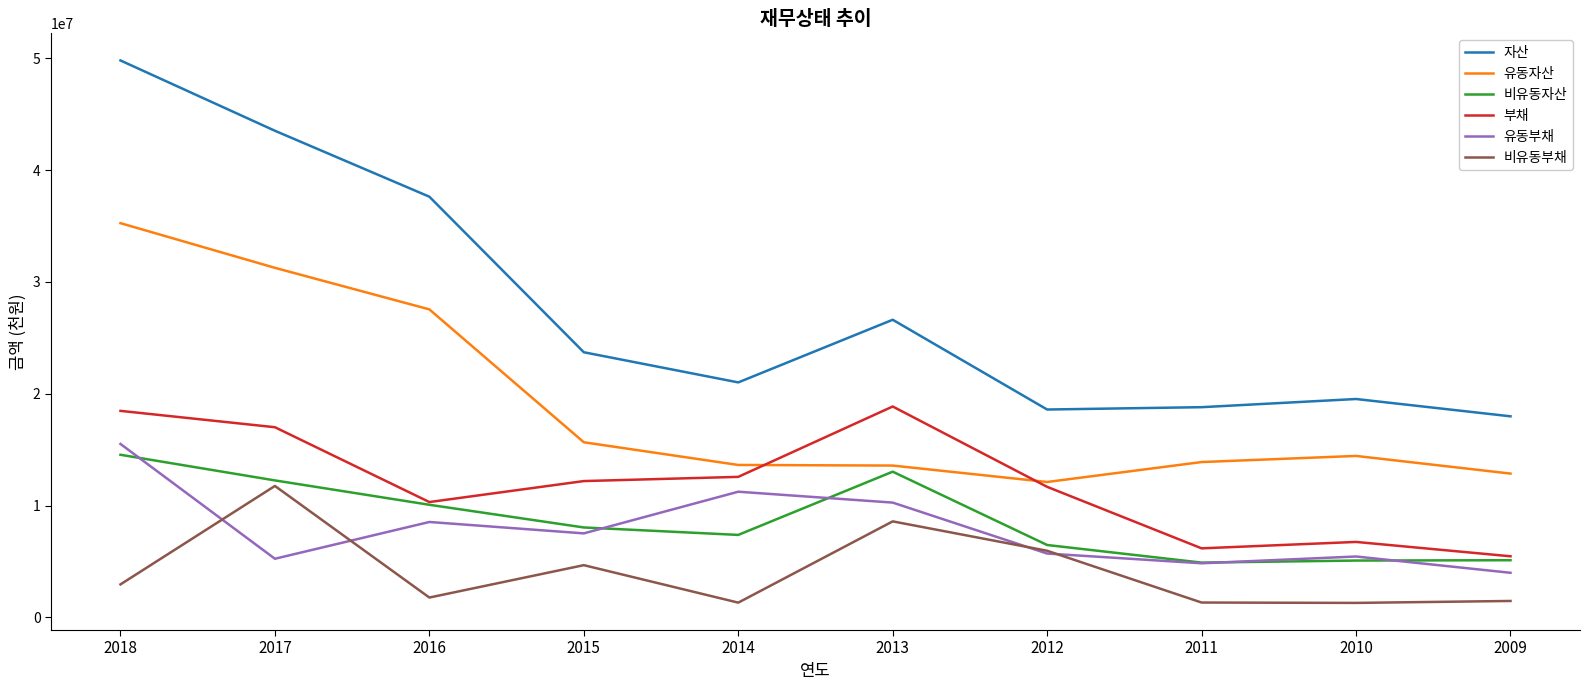

Count the number of data series in this chart.

6